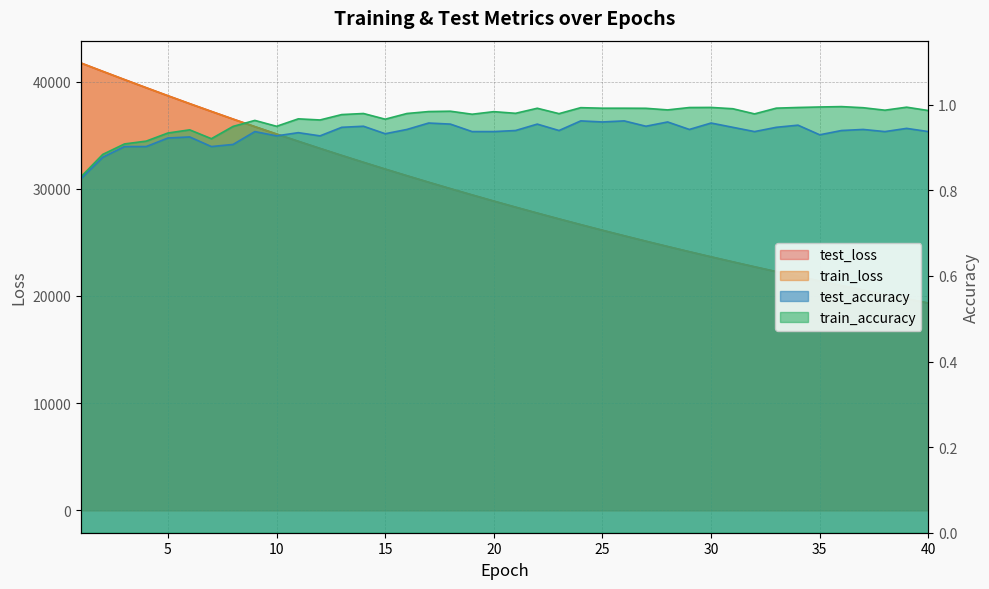

At which category does test_accuracy reach its first local valley?

7